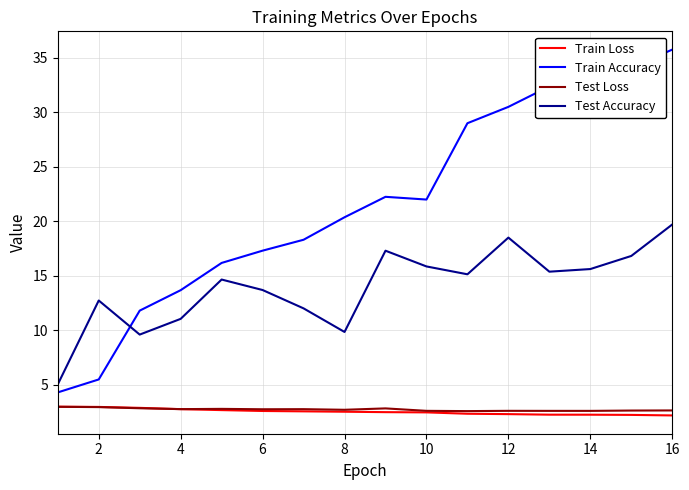

What is the difference between the second highest and second lowest values in the Test Loss series?

0.3